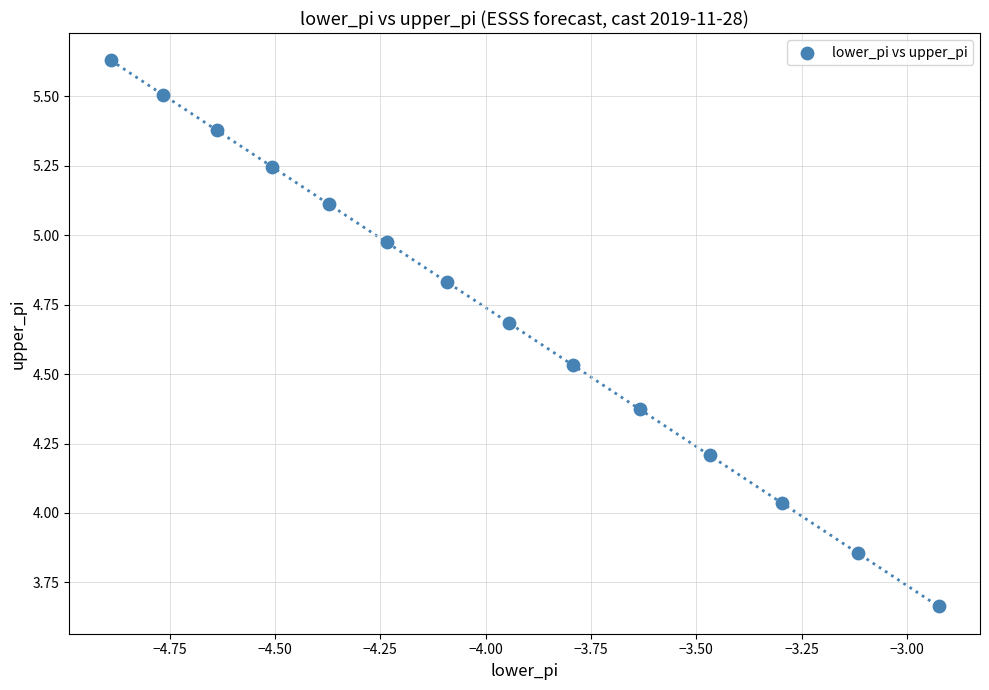

What is the range of Y values (max minus min)?

2.0